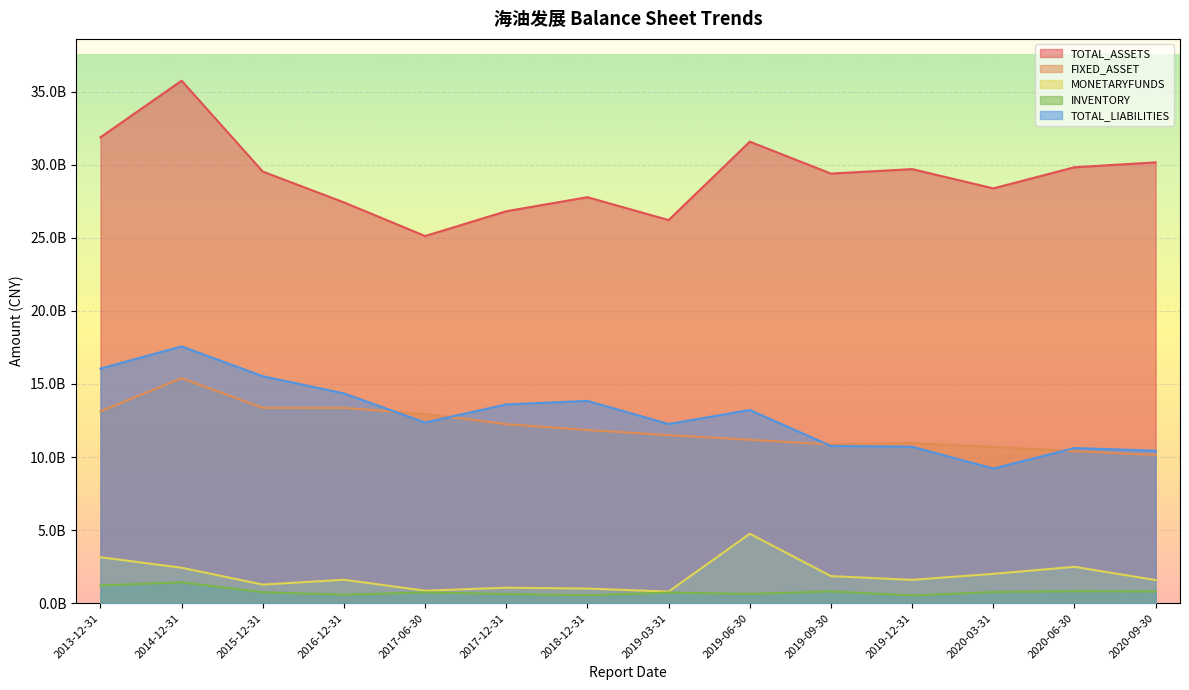

How many values in the TOTAL_ASSETS series exceed 29532073700?

6